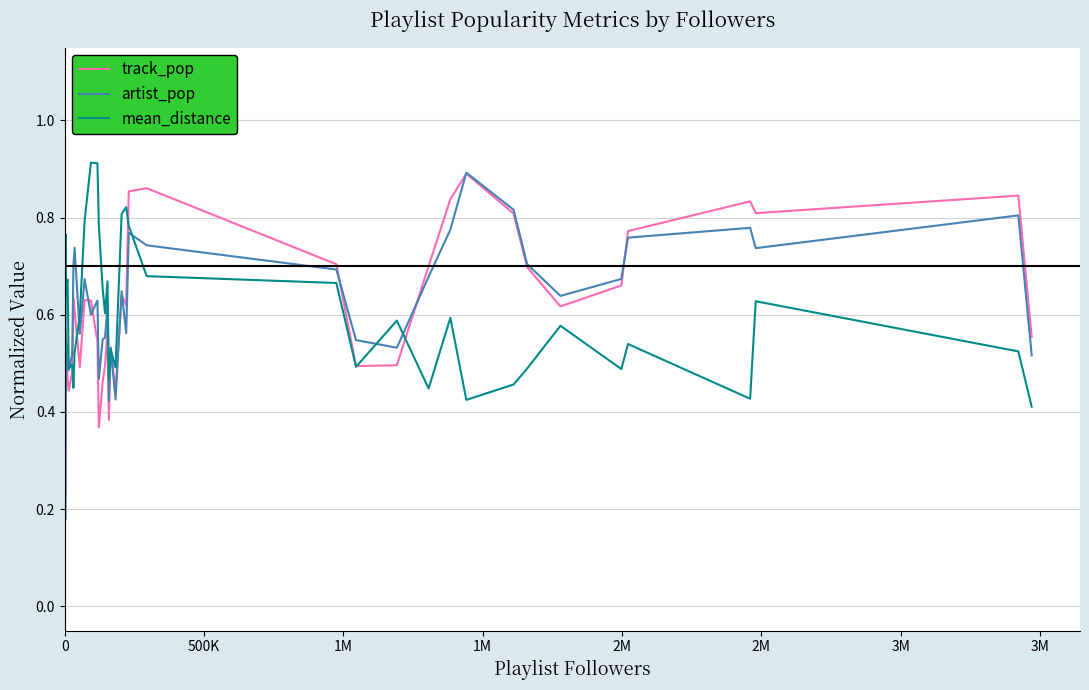

Which series has the widest spread of values?

artist_pop